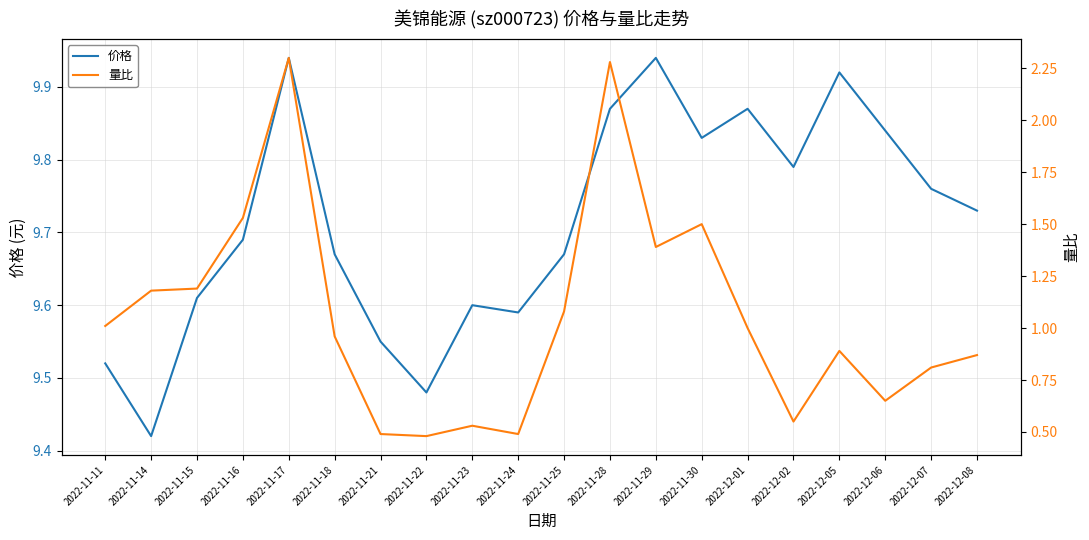

What is the difference between the second highest and minimum values in the 量比 series?

1.8